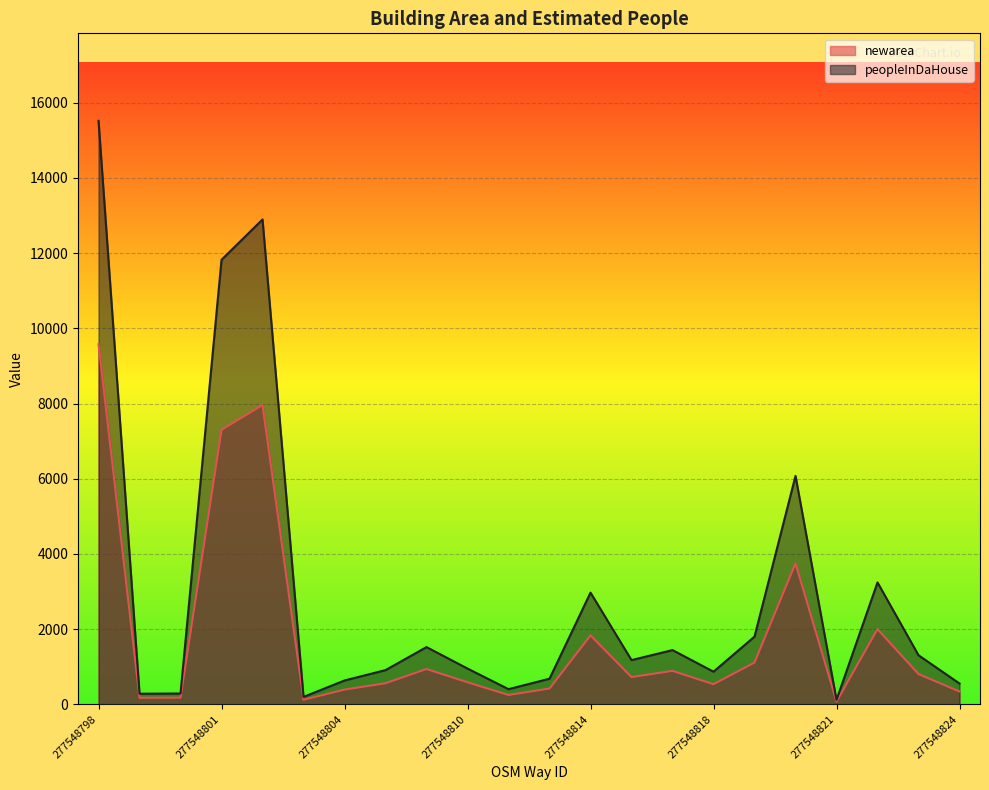

What is the average value of the newarea series?

1841.9